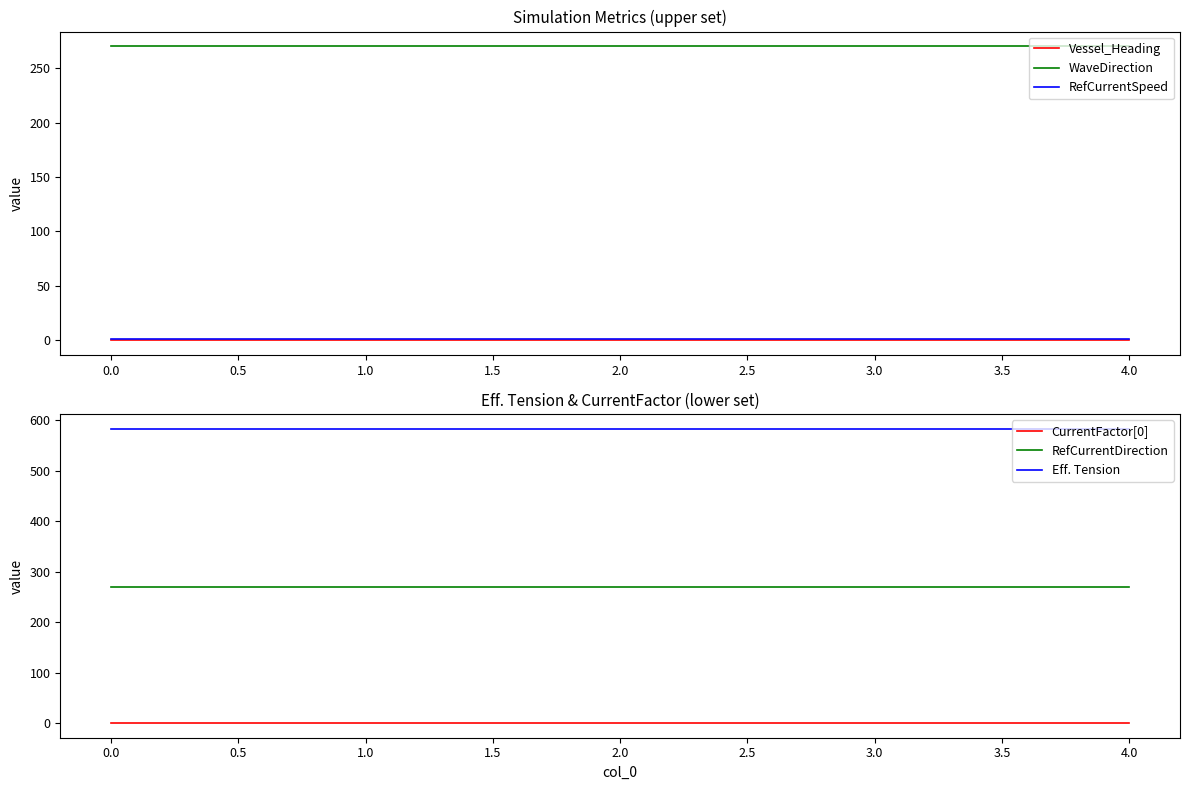

Is this an area chart (filled region under the line)?

No